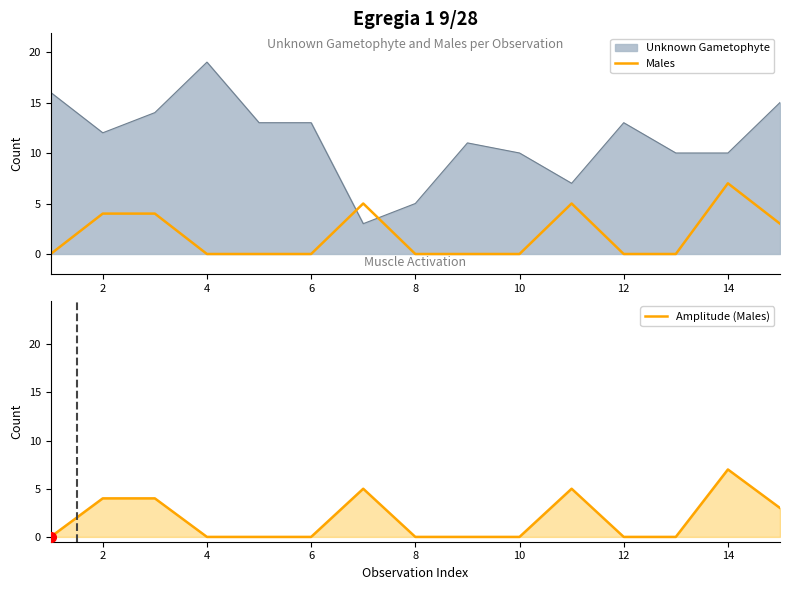

True or false: Amplitude (Males) has a value of 0 at 8.

True